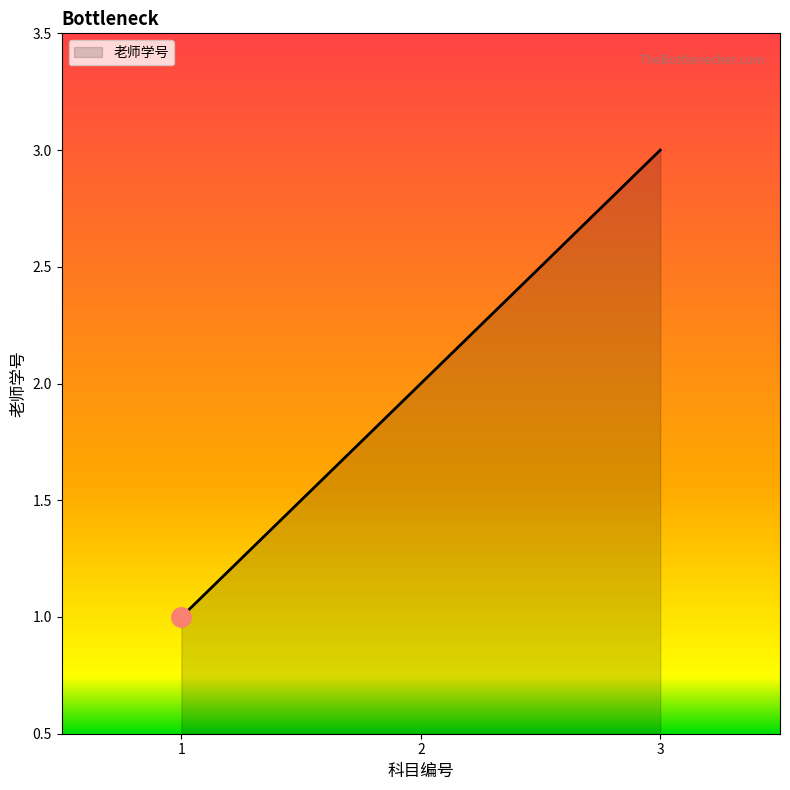

How many values are between 1 and 3?

3